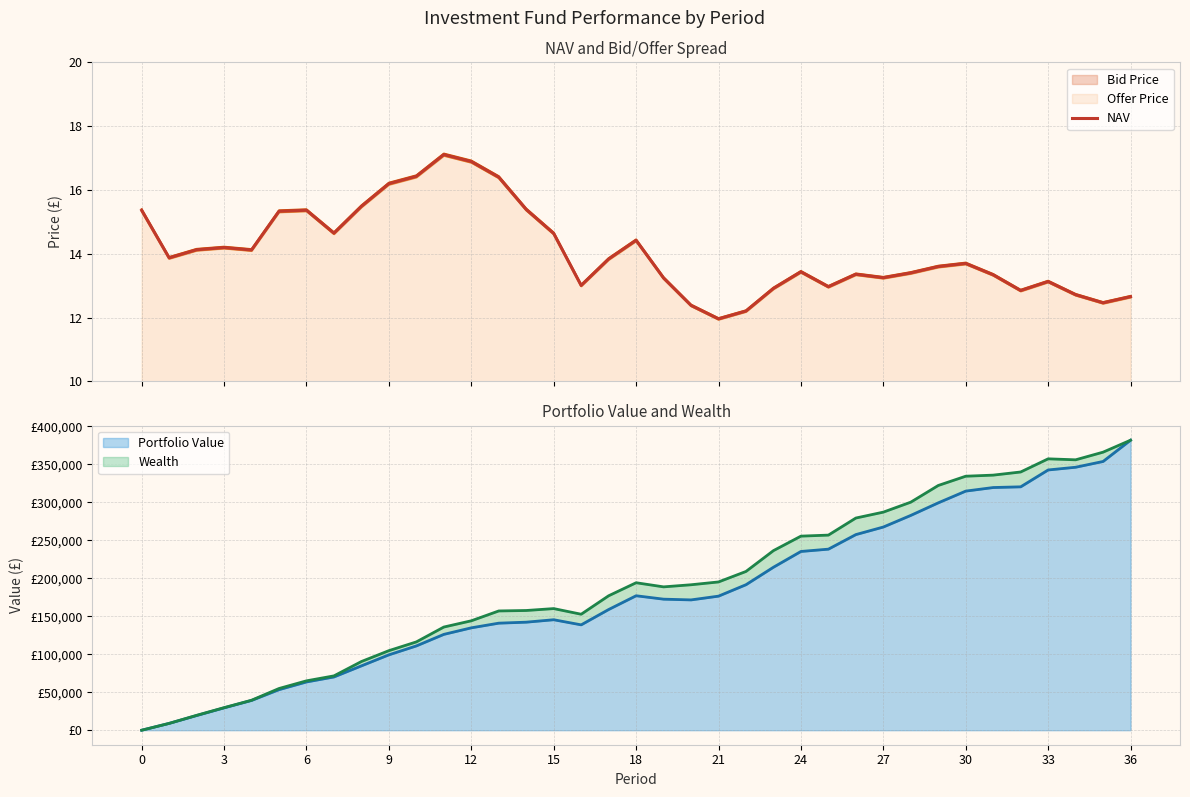

What is the lowest value of the NAV series?

12.0